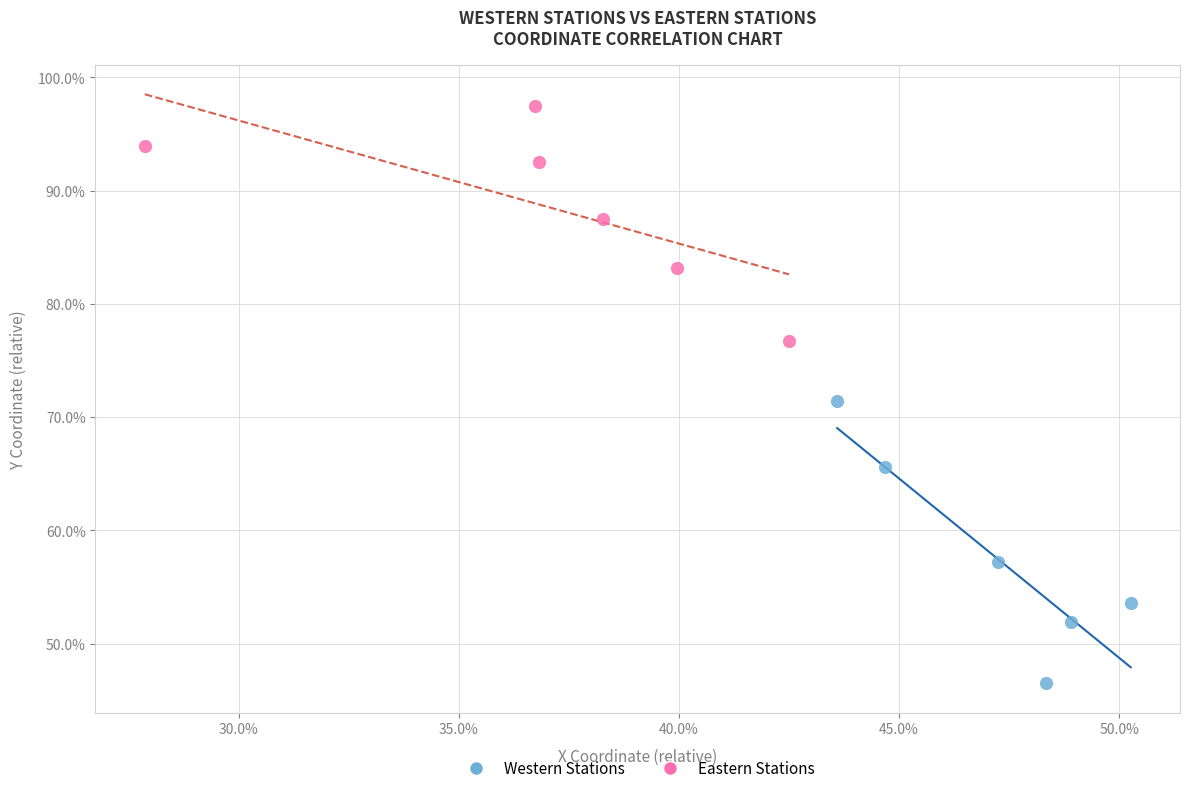

Which series reaches the maximum Y coordinate?

Eastern Stations